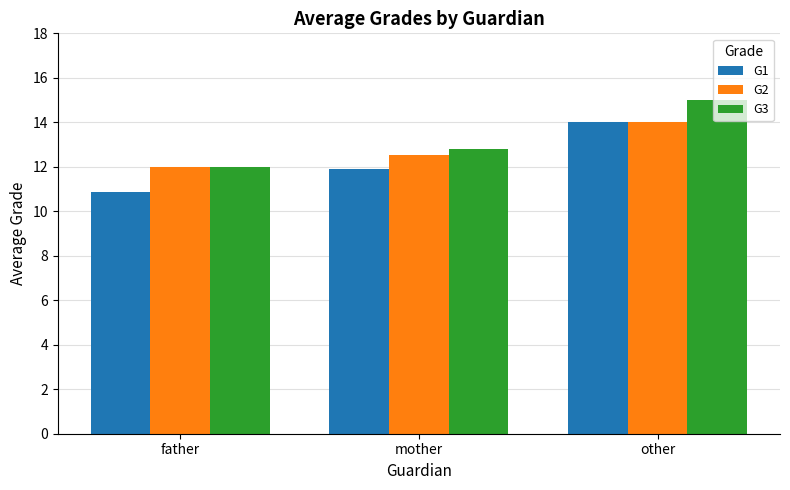

What is the value of the G3 bar at the 1st from the left?

12.0